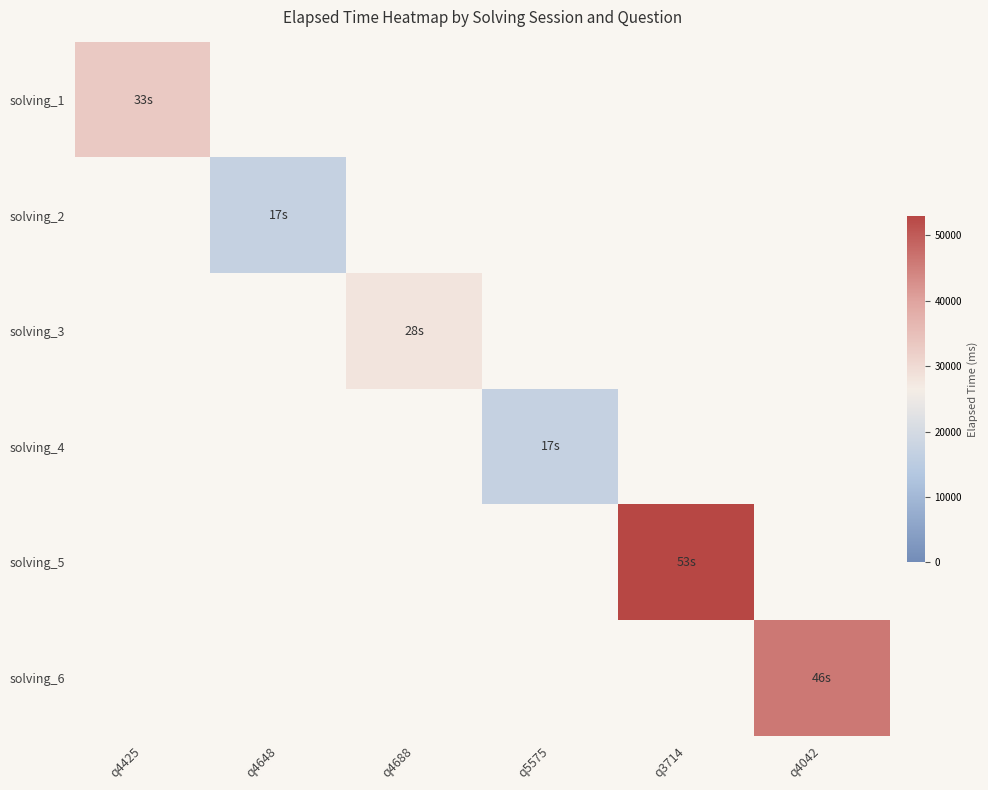

At how many categories does at least one series exceed 47475?

1